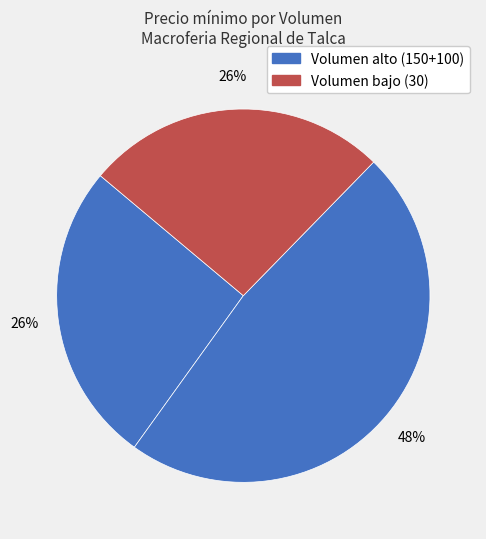

Which slice is the largest?

150